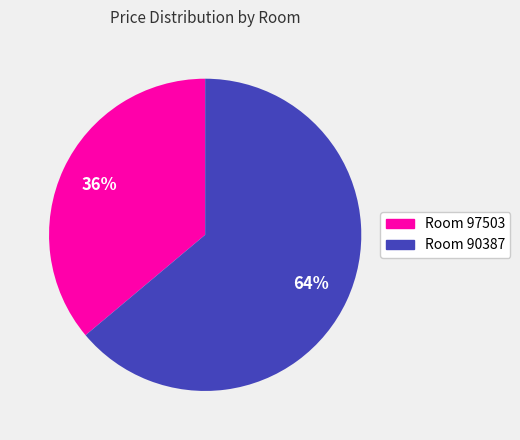

To the nearest percent, what is the average slice percentage?

50%